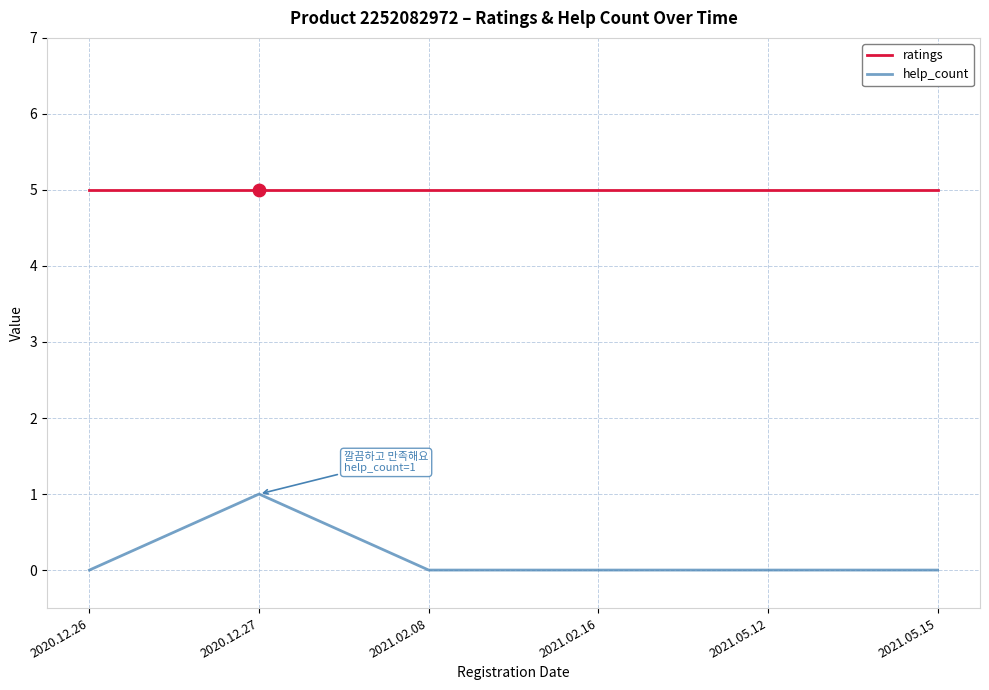

Which series has the widest spread of values?

help_count